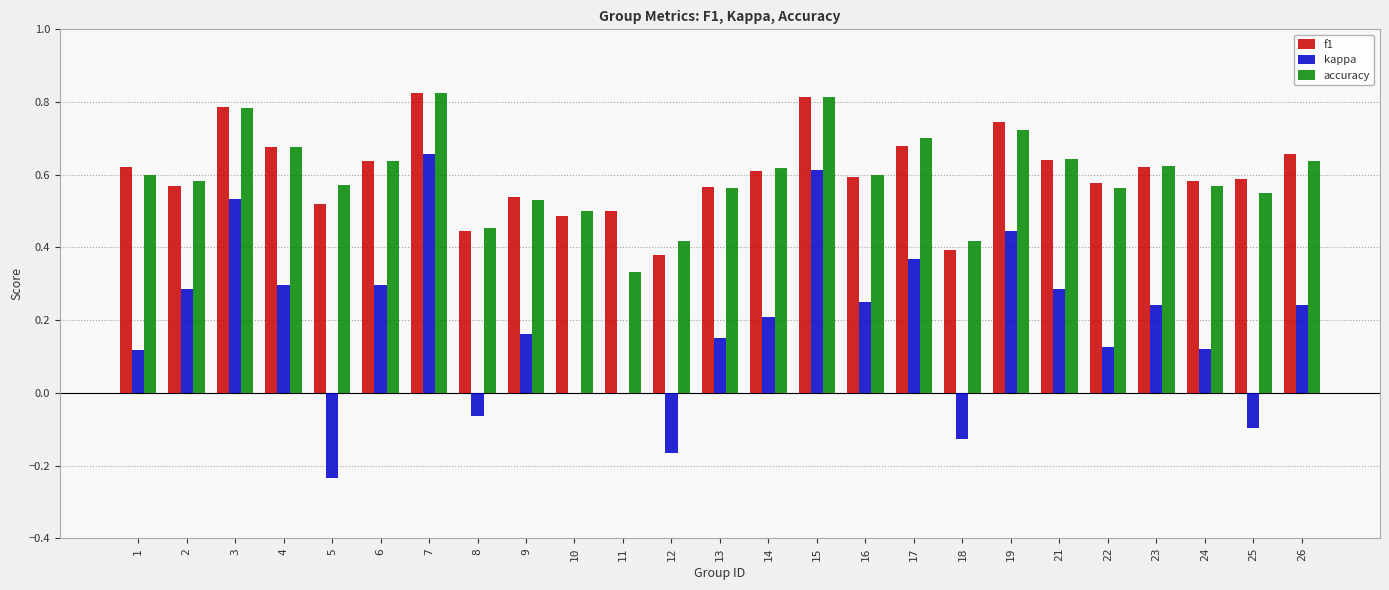

How many groups of bars are there?

25